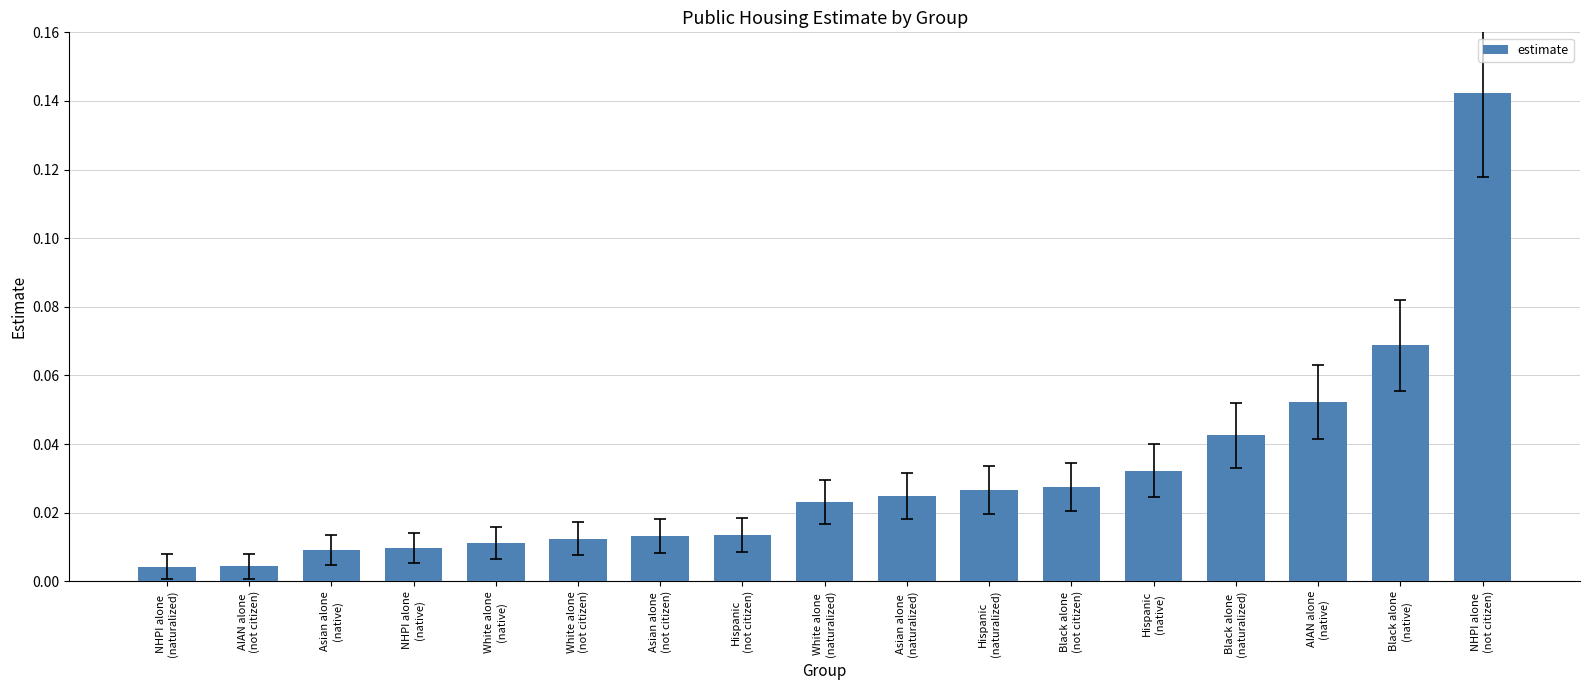

What is the sum of all values?

0.5